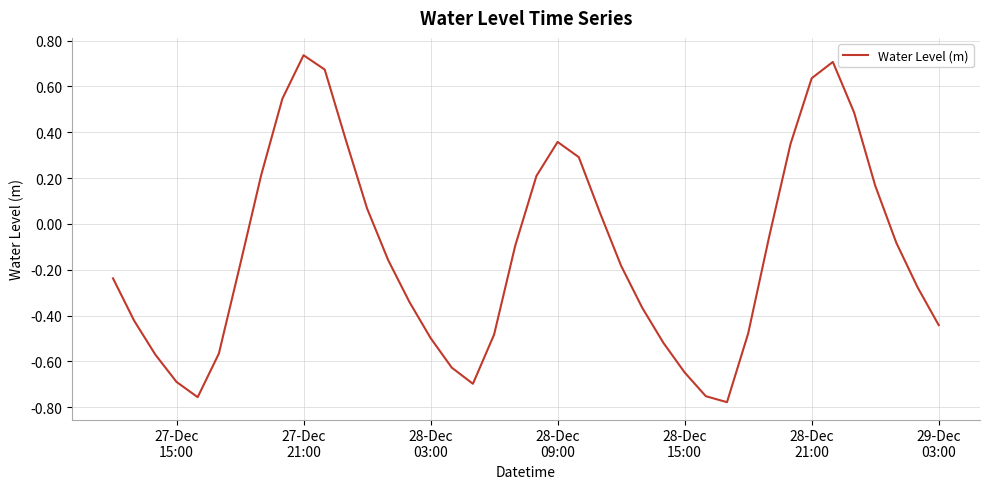

What is the difference between the maximum and minimum values?

1.5